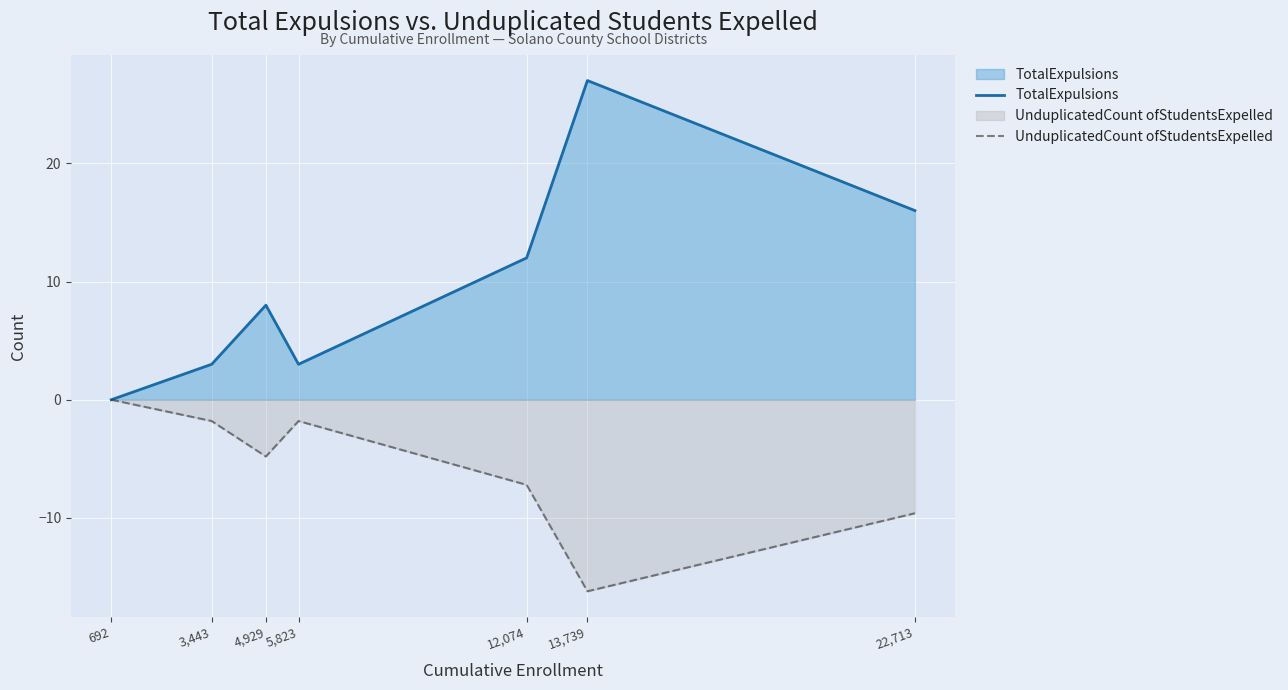

What is the average value of the TotalExpulsions series?

9.9